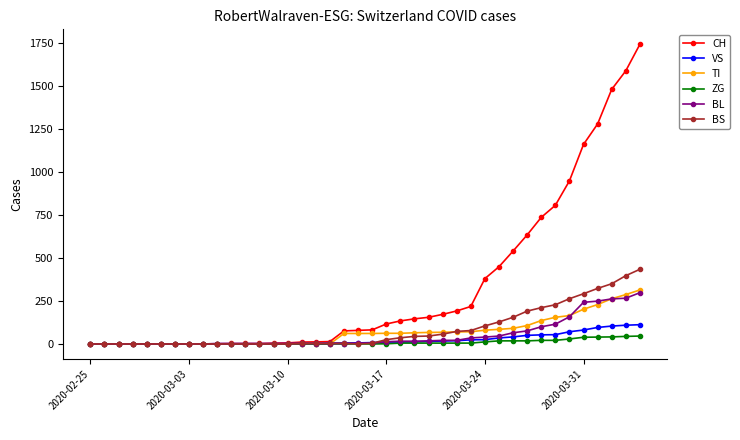

Which series has the largest total across all categories?

CH